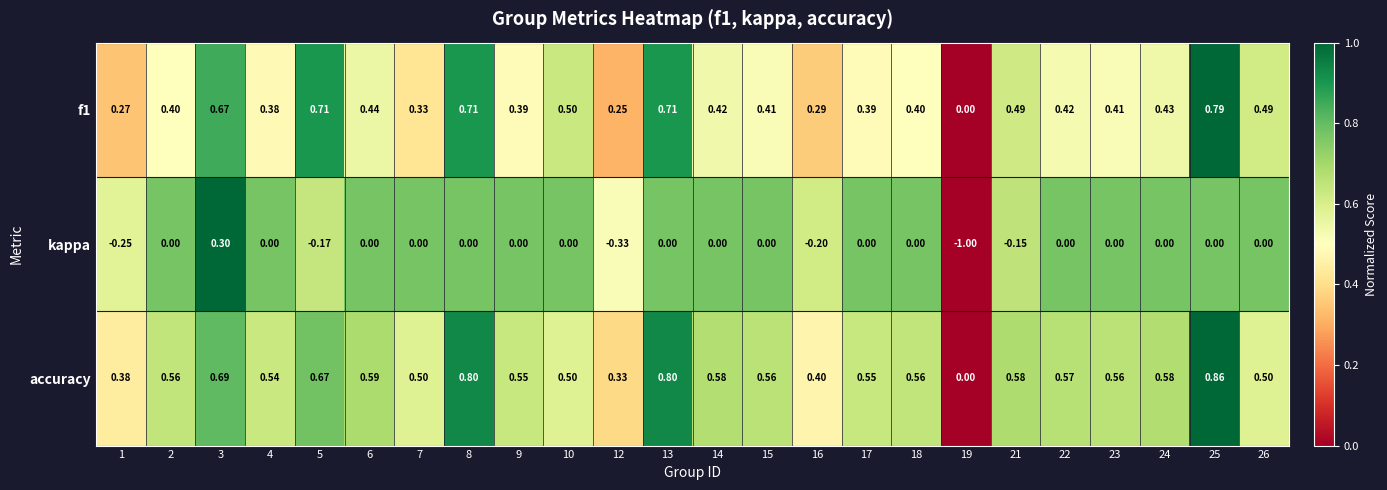

Which series has the widest spread of values?

kappa